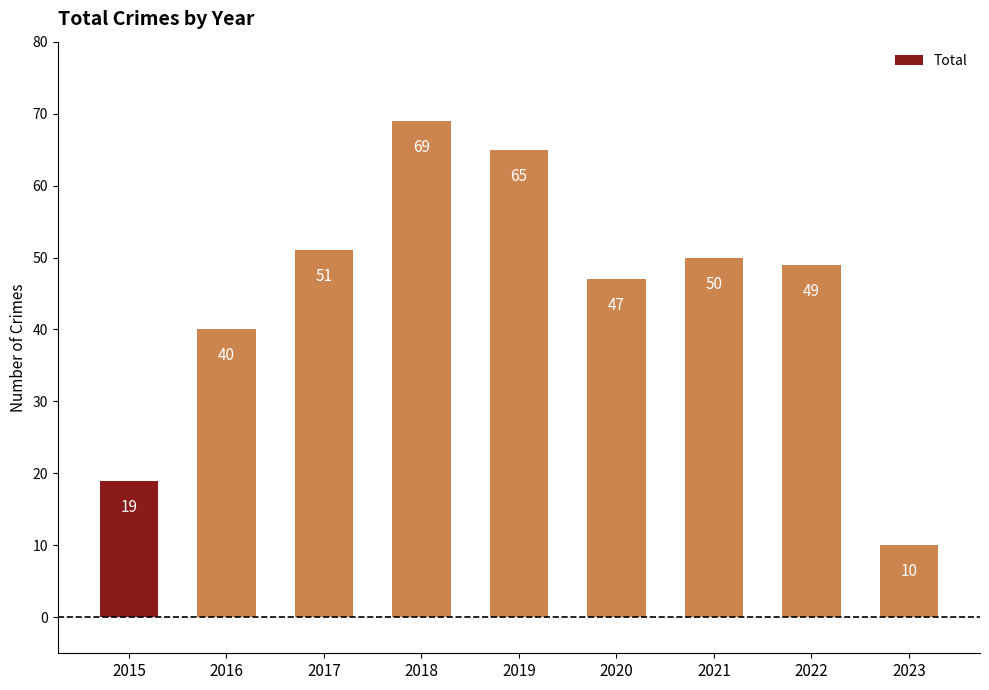

The chart shows a value of 65 at 2019. True or false?

True